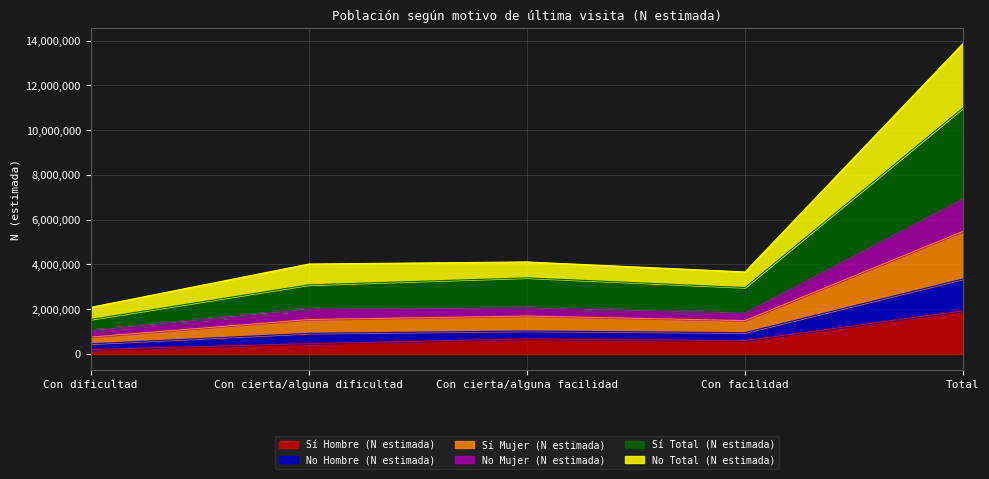

What is the total value across all series at Con facilidad?

3663391